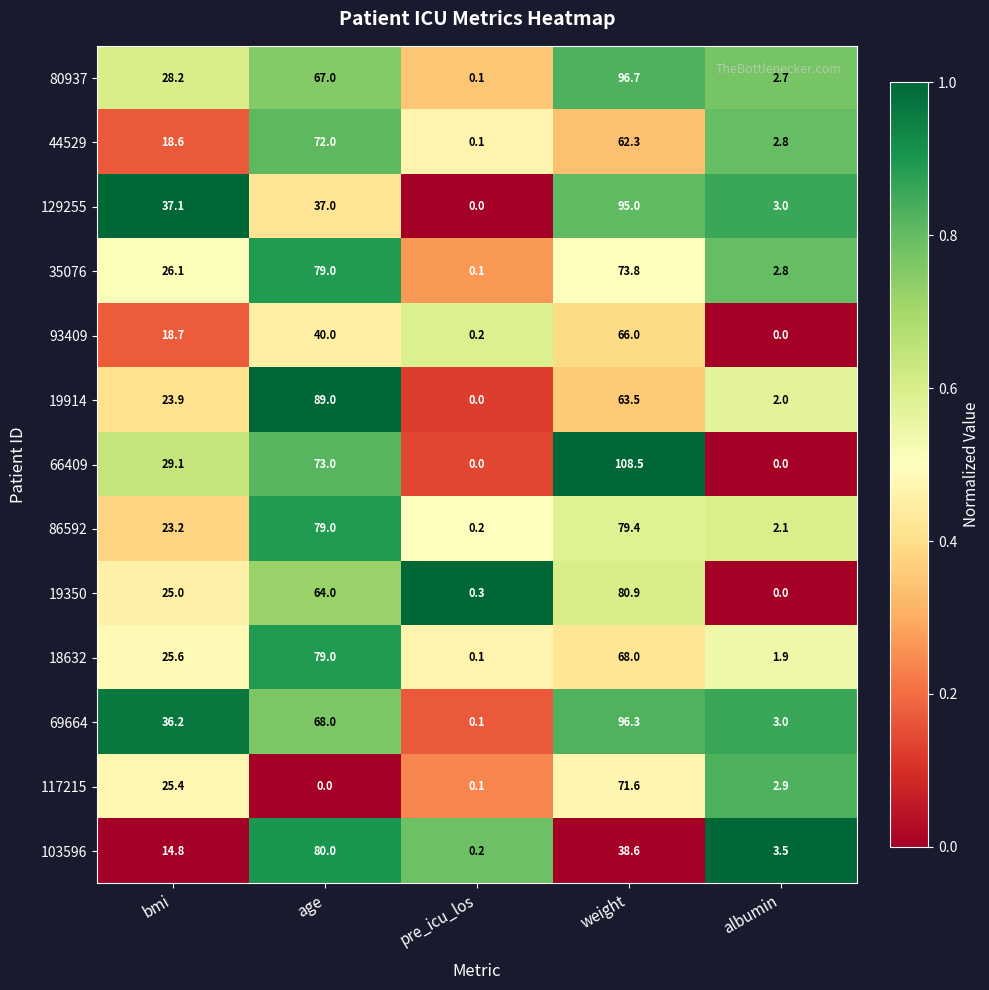

What is the total value across all series at albumin?

26.7